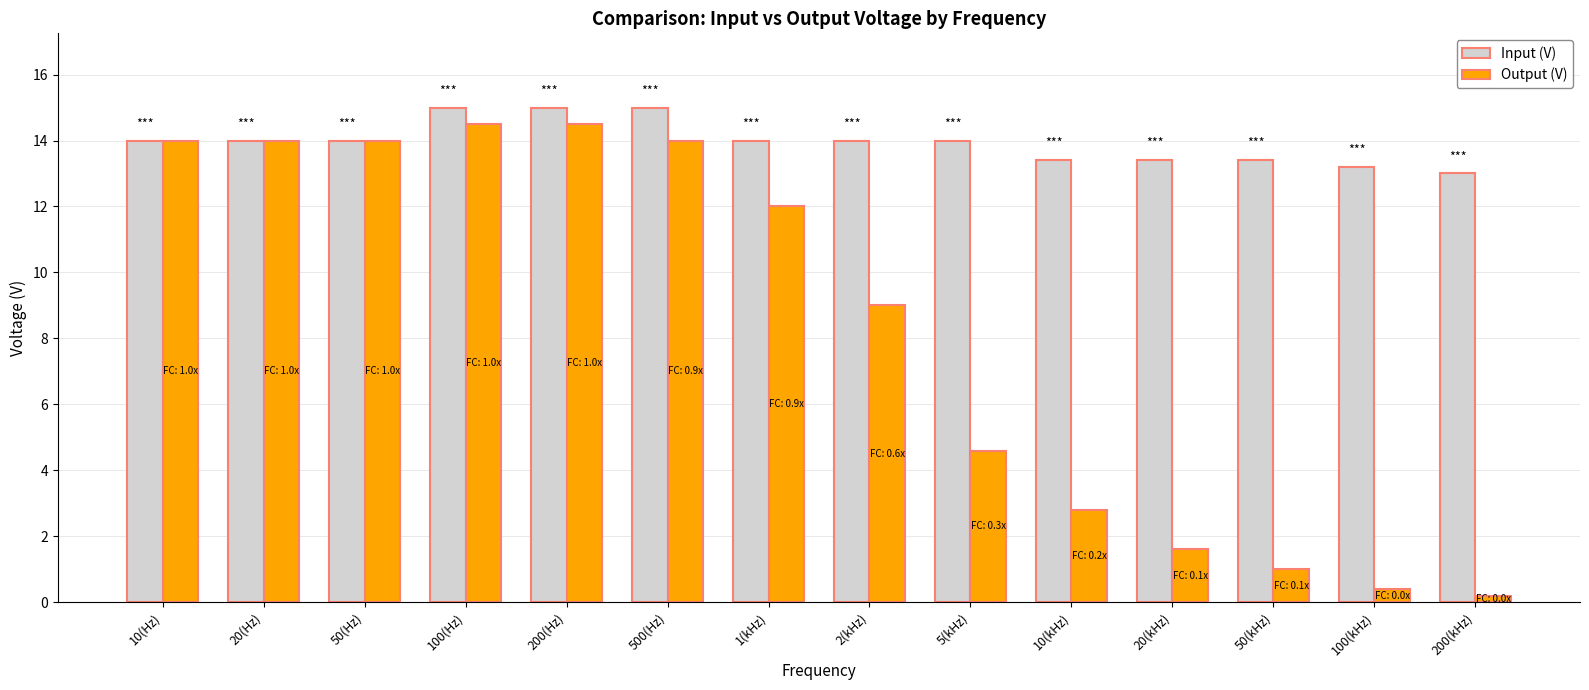

Rank the series by their average value, from highest to lowest.

Input (V), Output (V)